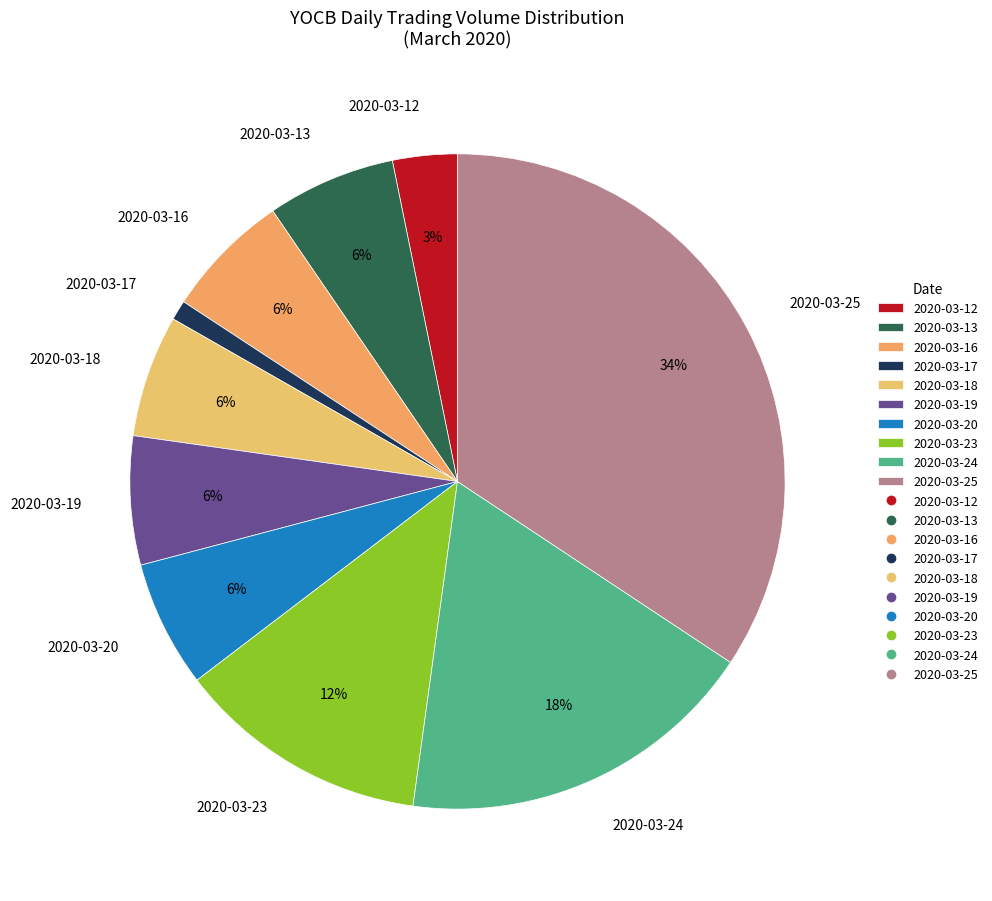

How many slices are in this pie chart?

10